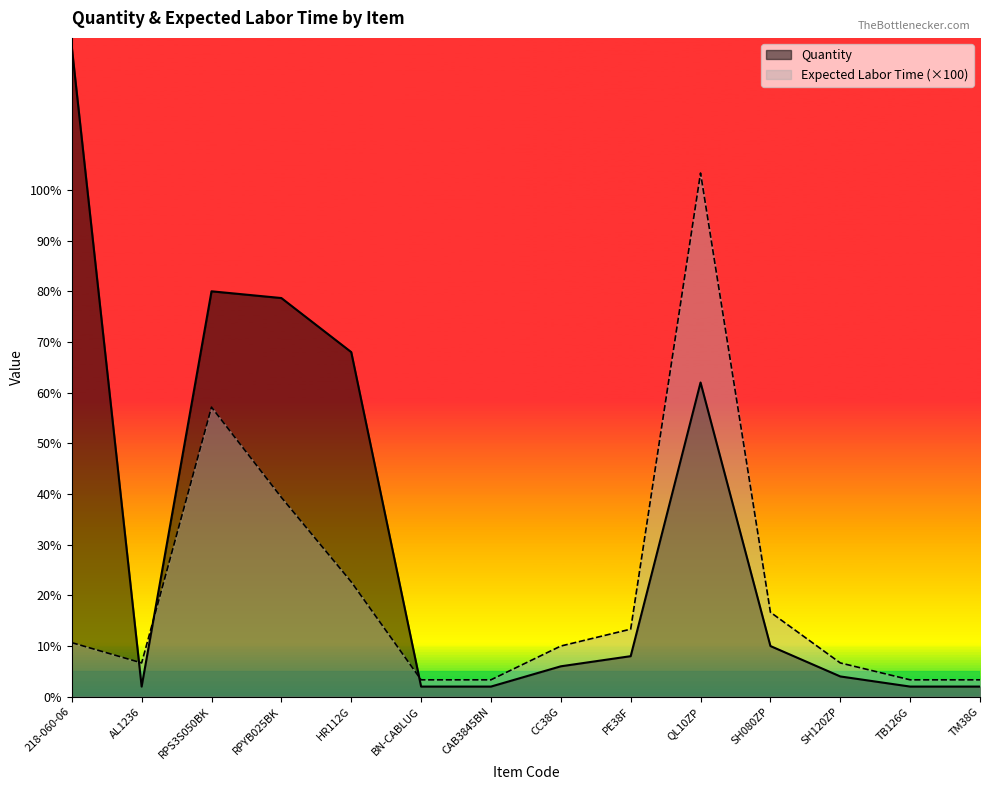

How many lines are shown in the chart?

2